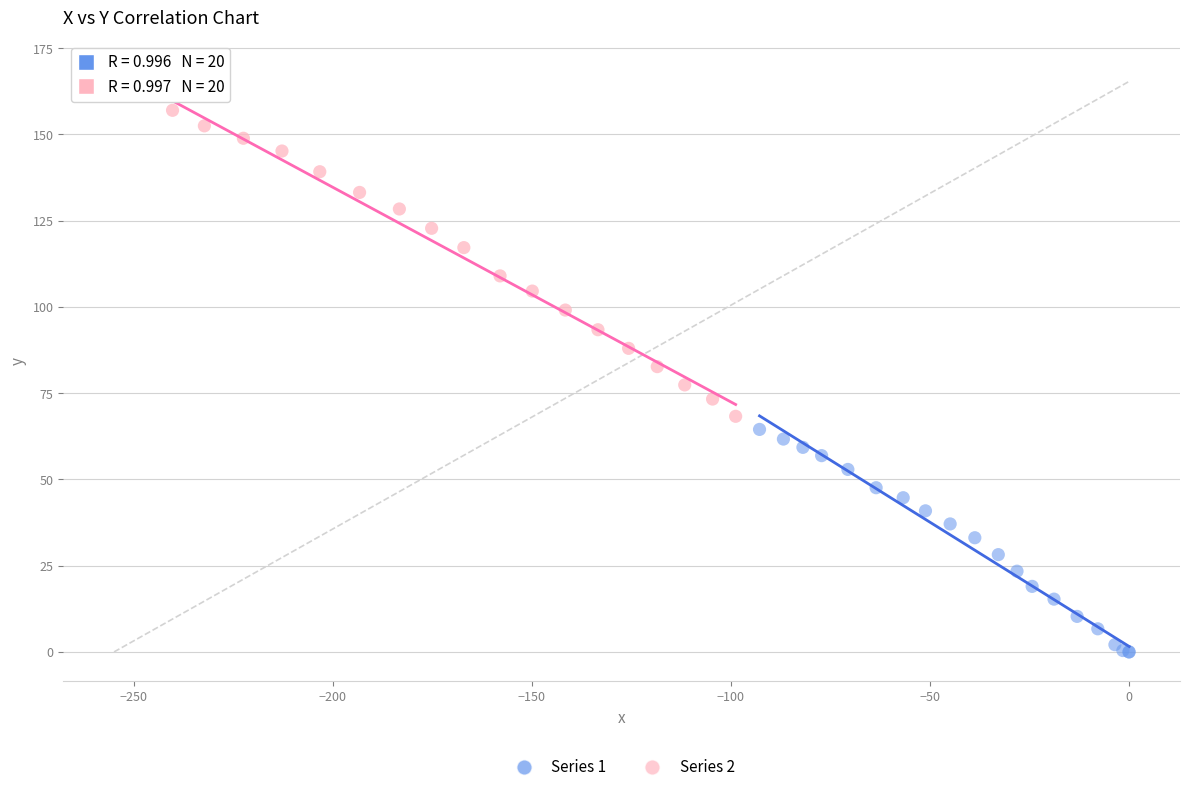

Which series has the widest spread of Y values?

Series 2